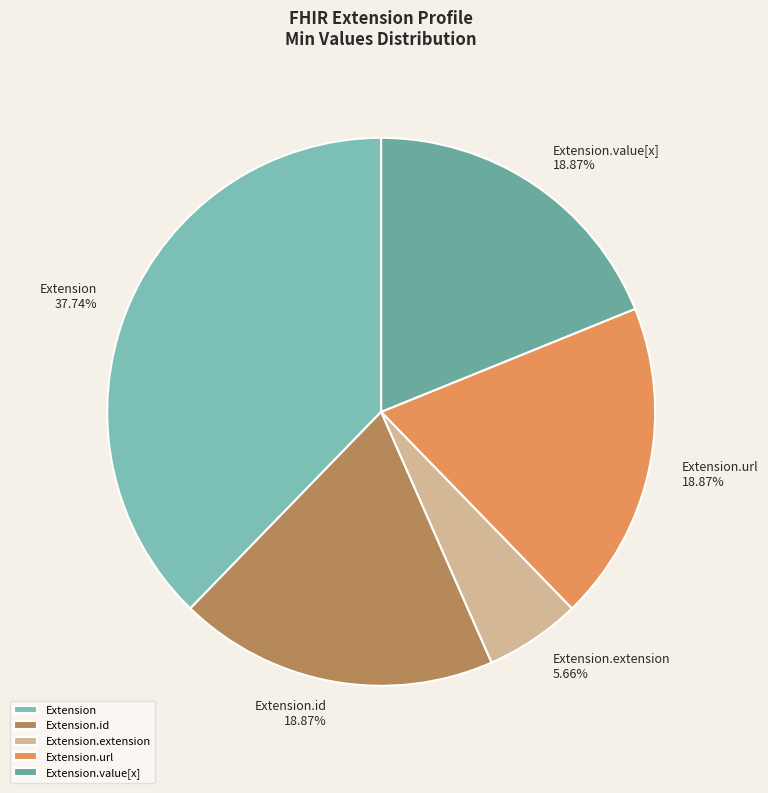

How many slices are in this pie chart?

5